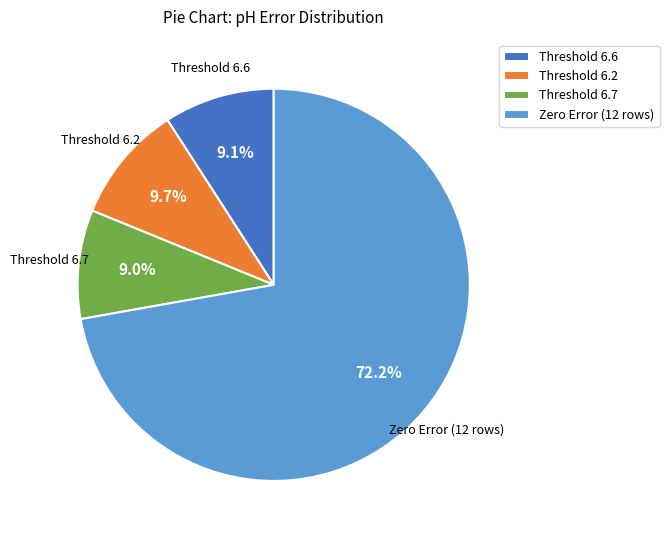

What percentage do Threshold 6.2 and Threshold 6.7 together represent?

18.7%